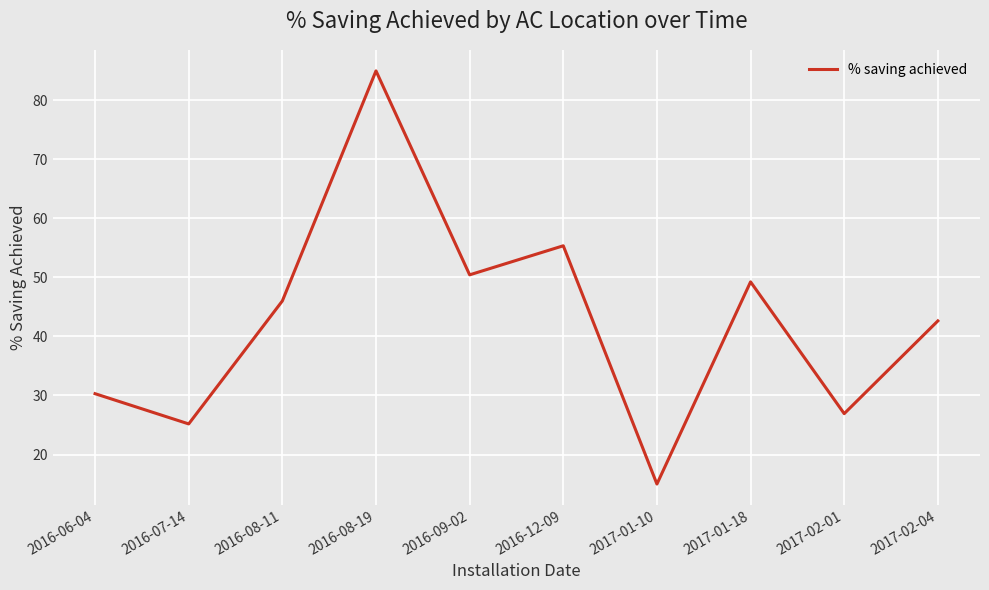

What is the smallest value displayed?

15.0